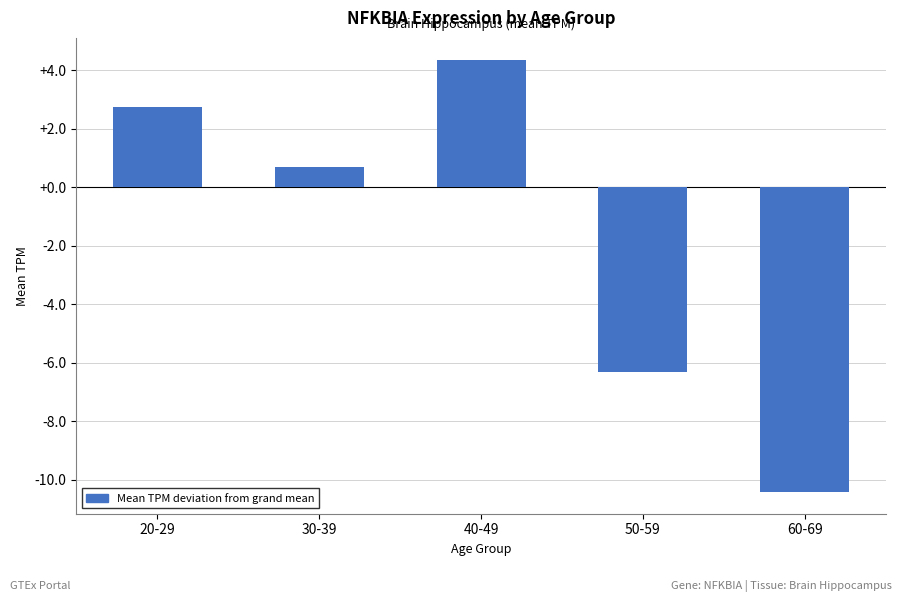

The value at 40-49 is 1.9. True or false?

False